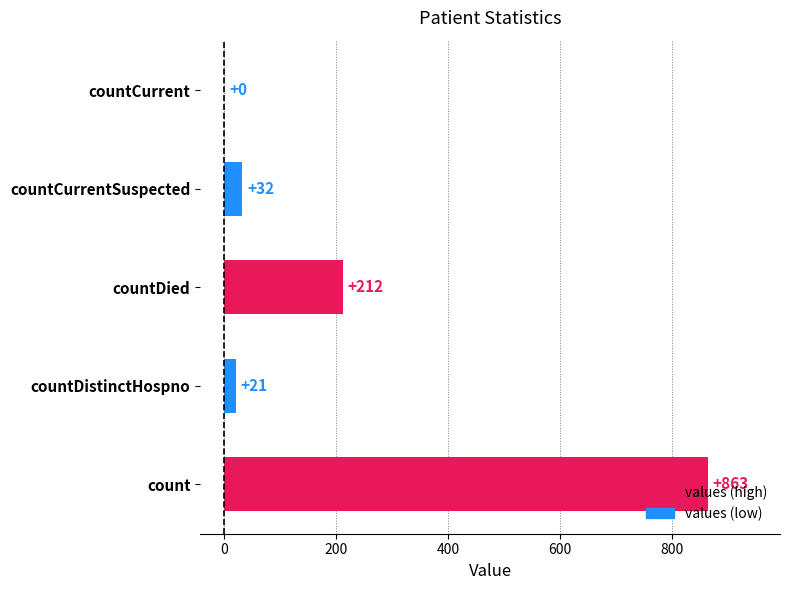

What is the ratio of the value at count to the value at countDistinctHospno?

41.1